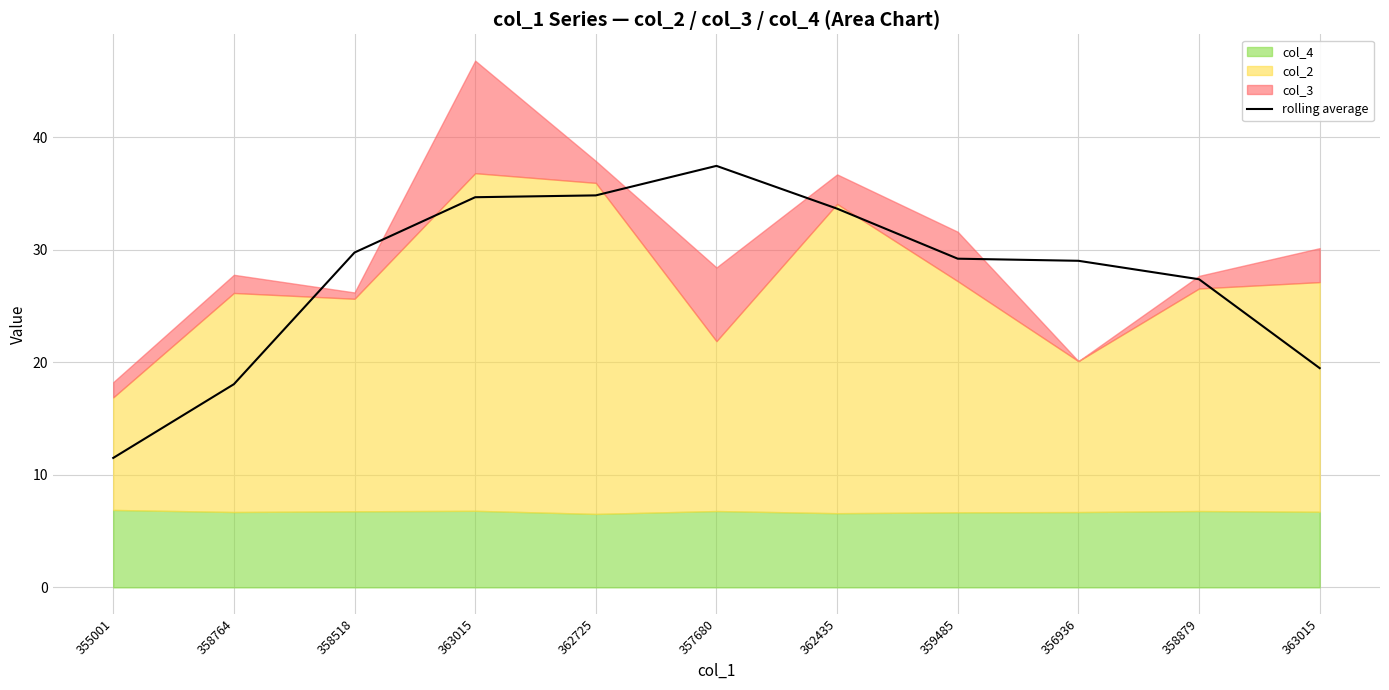

The chart shows a value of 15.9 at 359485. True or false?

False